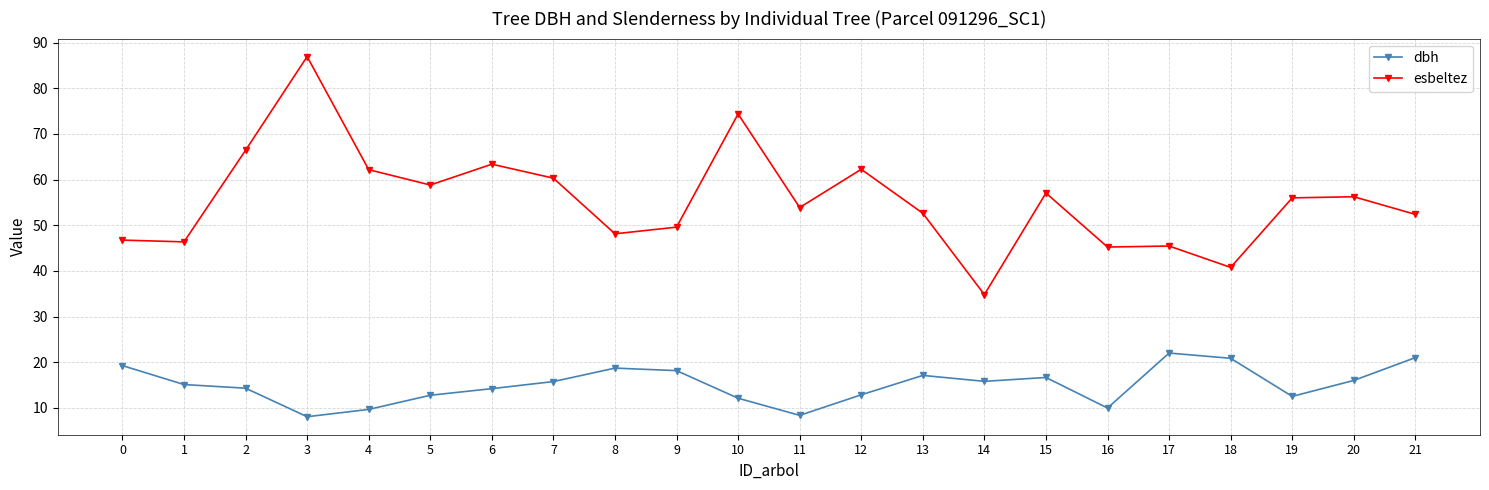

Rank the series at 16 from lowest to highest value.

dbh, esbeltez